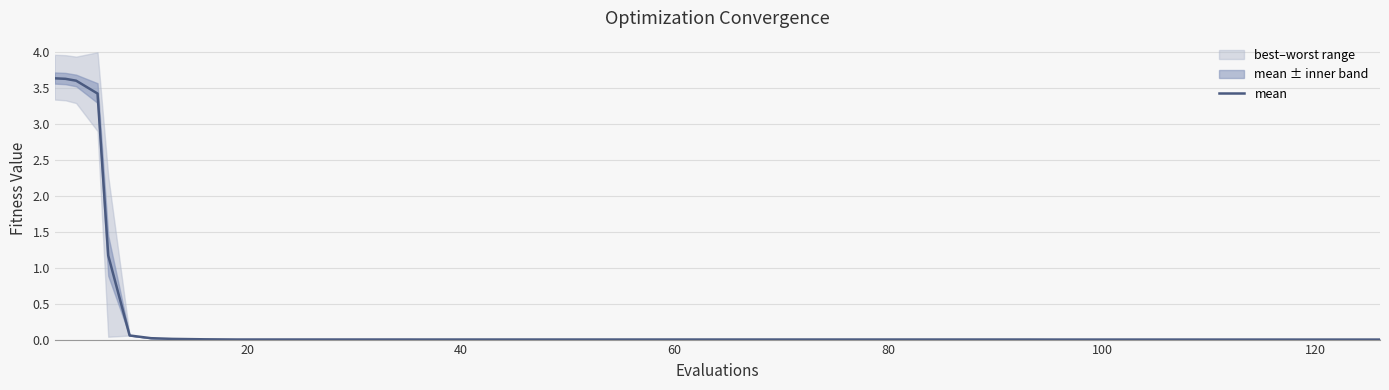

True or false: the data has more than 2 interior local peaks.

False